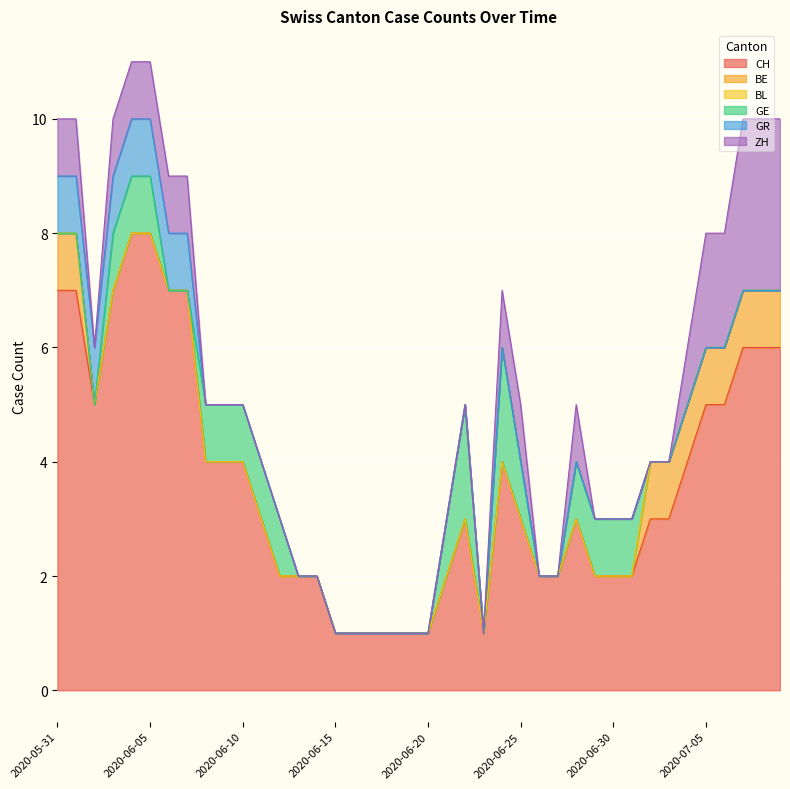

What is the label of the 32nd point from the right?

2020-06-08